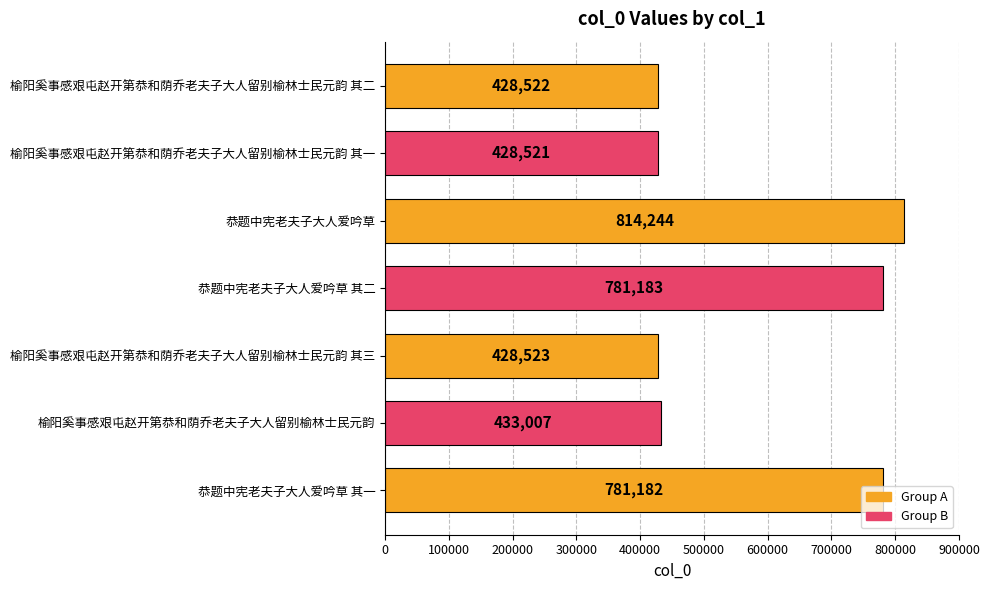

Which has a higher value, 恭题中宪老夫子大人爱吟草 其二 or 恭题中宪老夫子大人爱吟草?

恭题中宪老夫子大人爱吟草